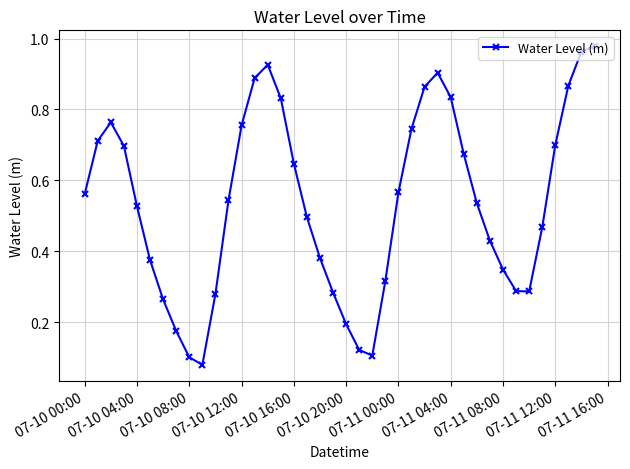

Count the number of data series in this chart.

1